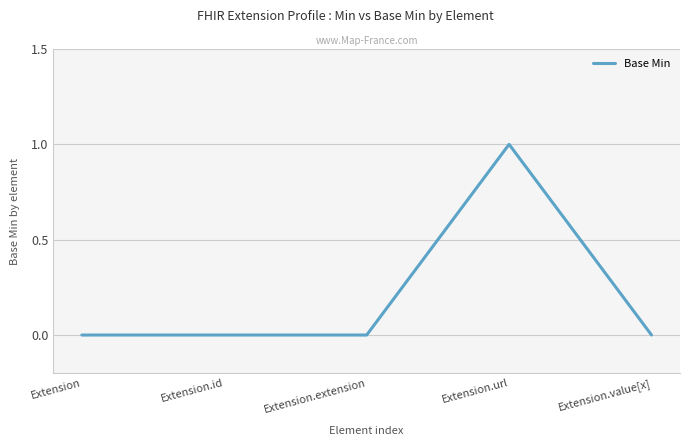

At which category does the chart reach its peak across all series?

Extension.url